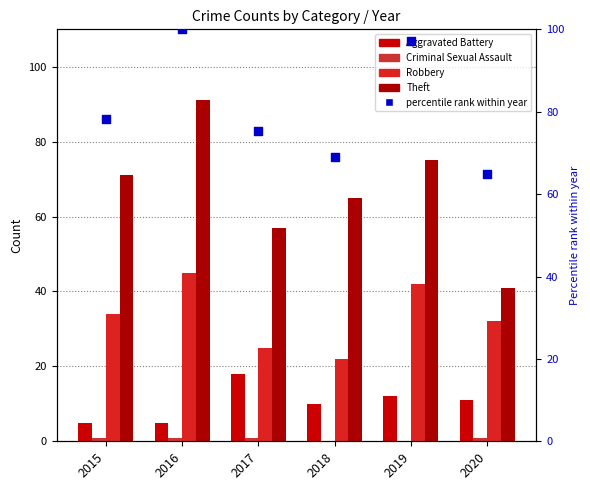

Which series contains the lowest Y value?

Criminal Sexual Assault